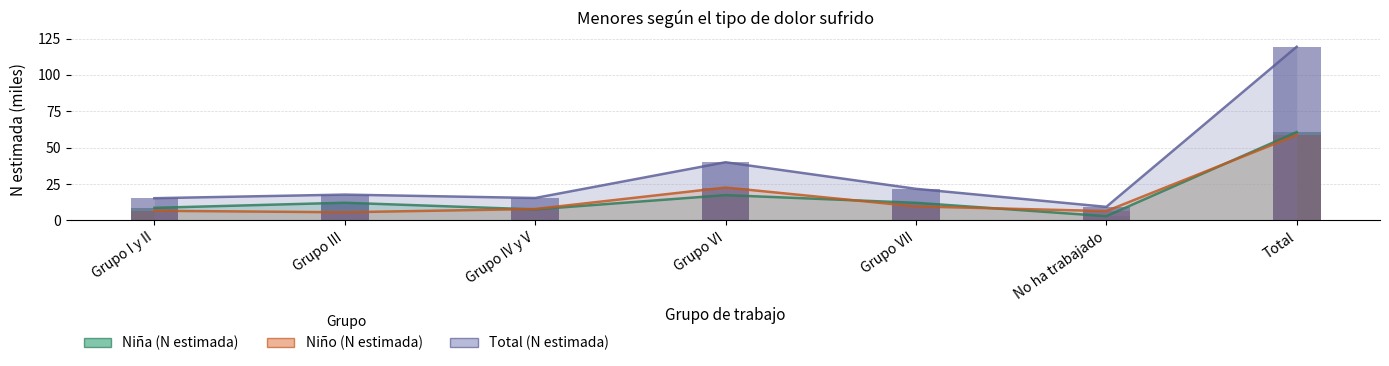

What is the sum of the Niña (N estimada) values at Grupo I y II and No ha trabajado?

11.5